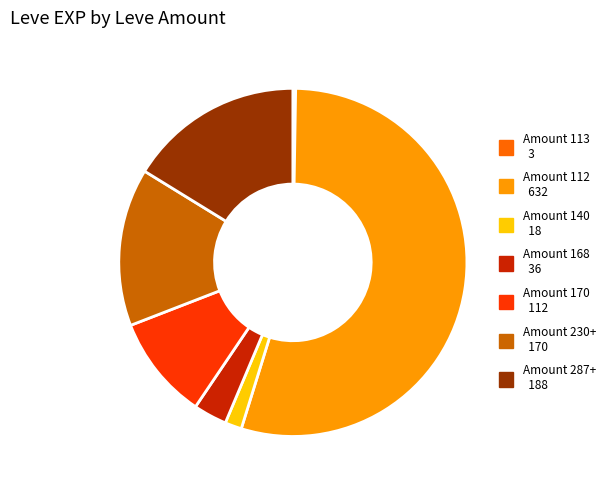

Is there any slice that represents more than half of the pie?

Yes